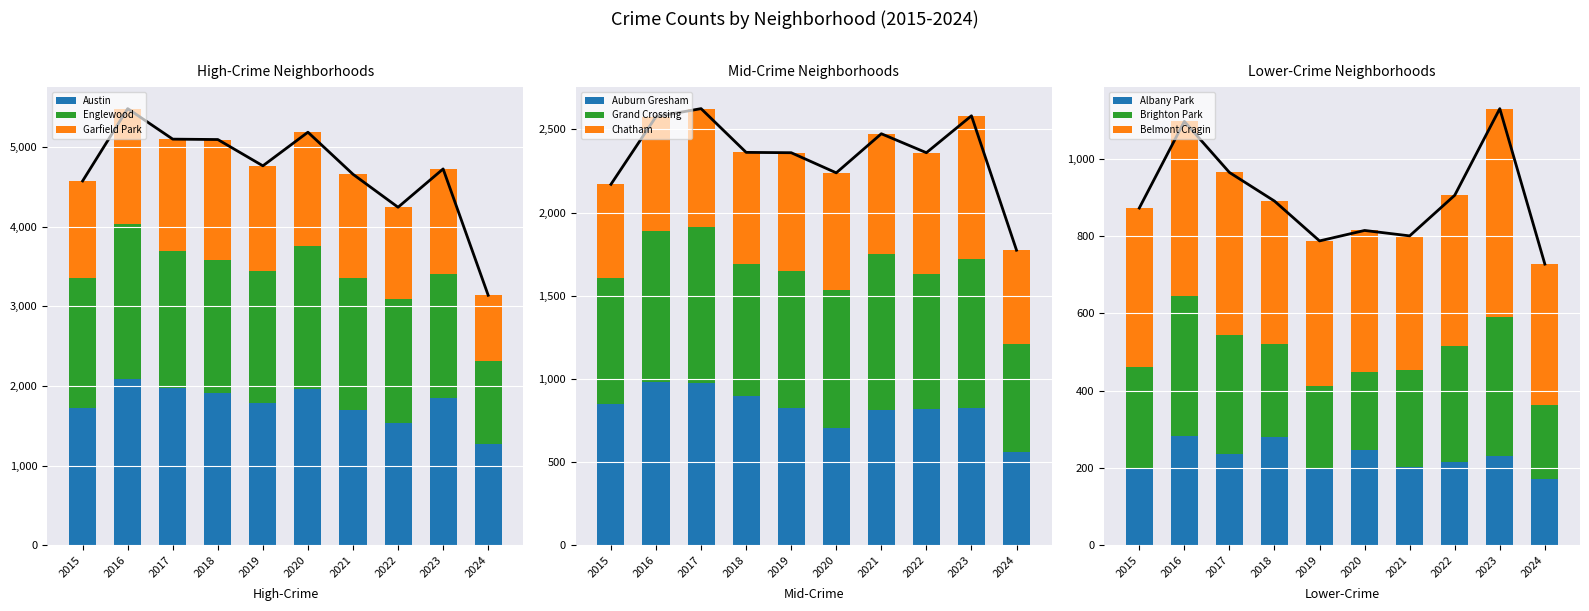

Is the value of Albany Park at 2018 greater than the value of Grand Crossing at 2023?

No